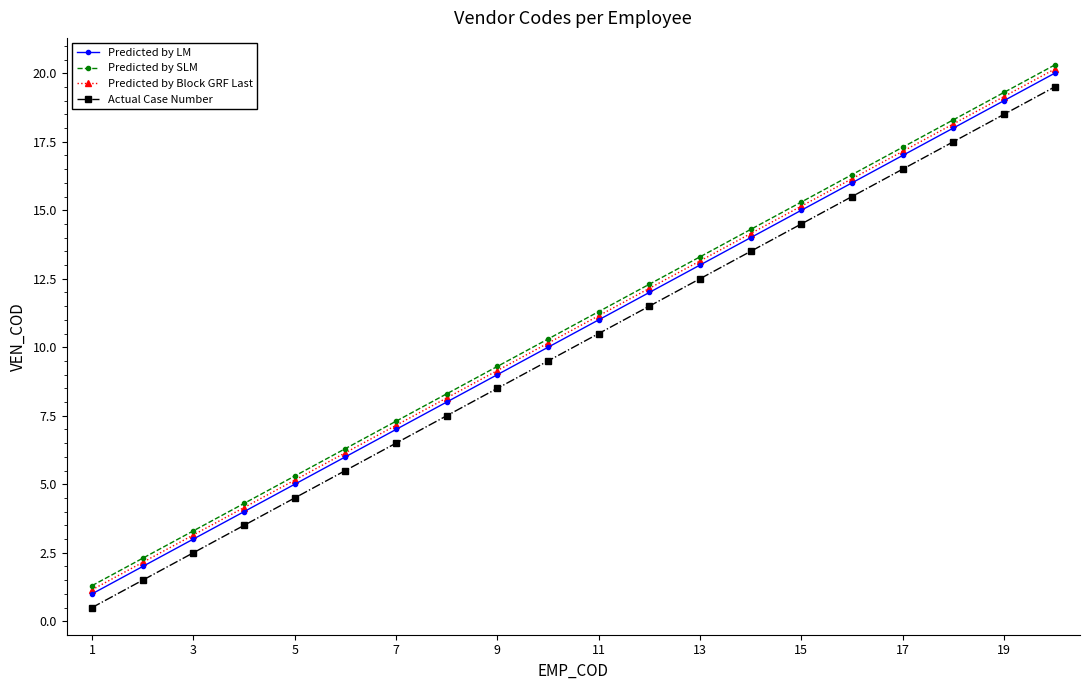

What is the lowest value of the Predicted by SLM series?

1.3